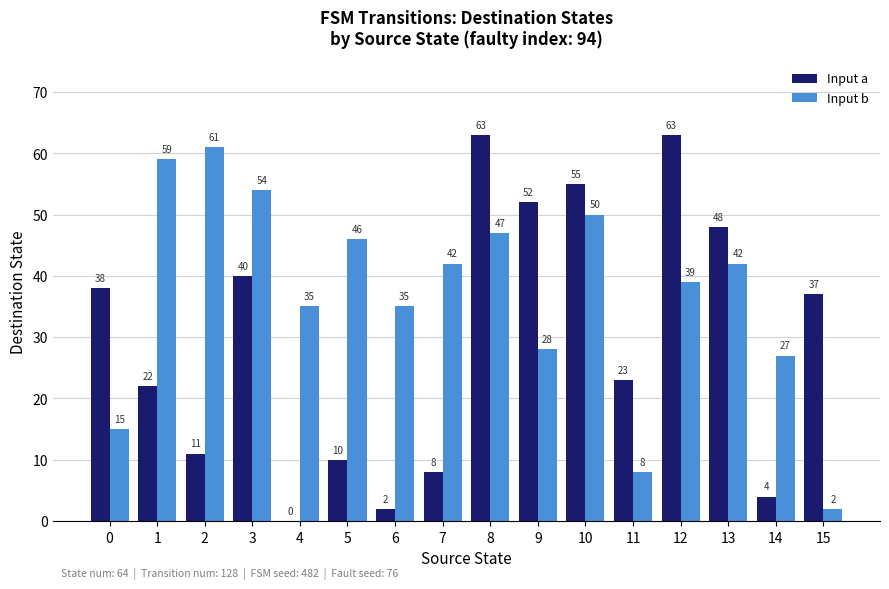

What value does the Input b series have at 13?

42